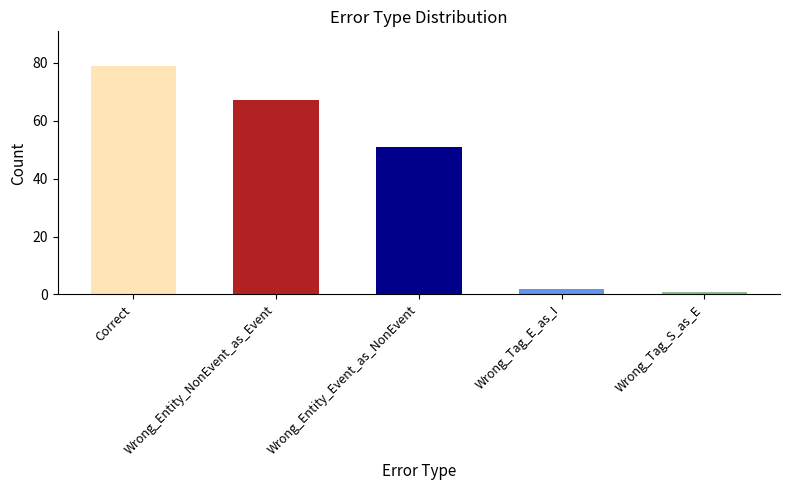

Rank the categories by value from highest to lowest.

Correct, Wrong_Entity_NonEvent_as_Event, Wrong_Entity_Event_as_NonEvent, Wrong_Tag_E_as_I, Wrong_Tag_S_as_E